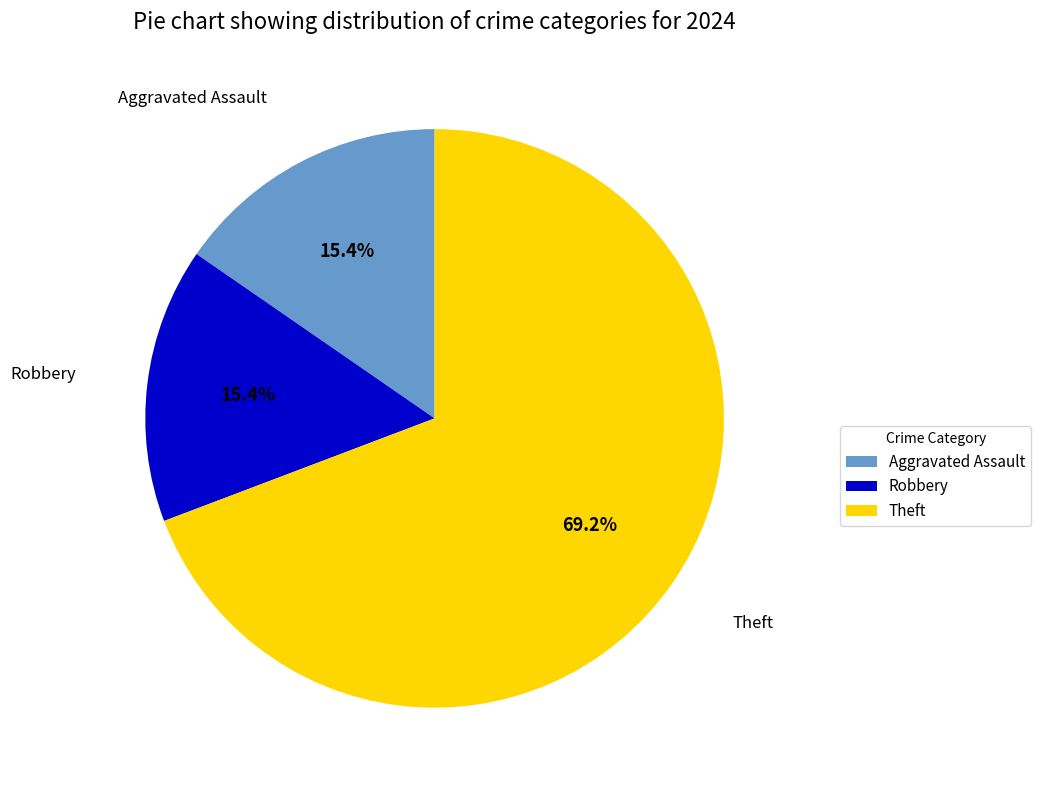

Combined, do Robbery and Aggravated Assault account for over 50%?

No